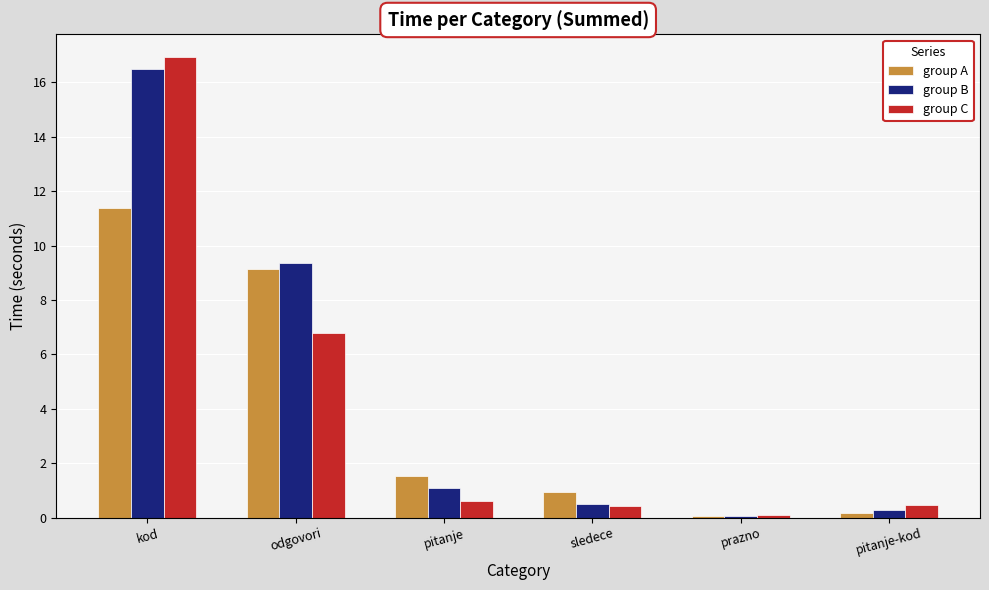

Read the group C value at odgovori.

6.8